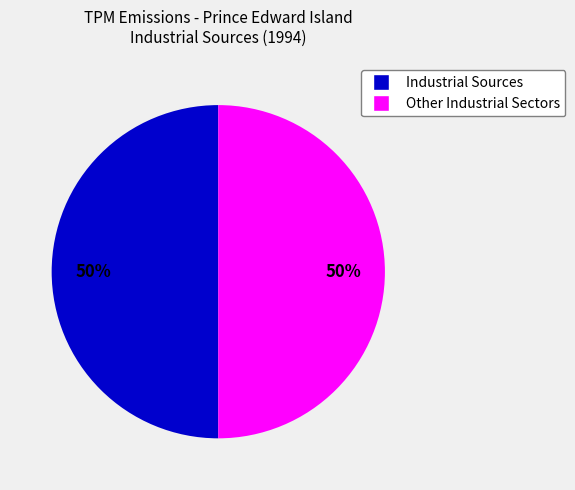

To the nearest percent, what is the average slice percentage?

50%